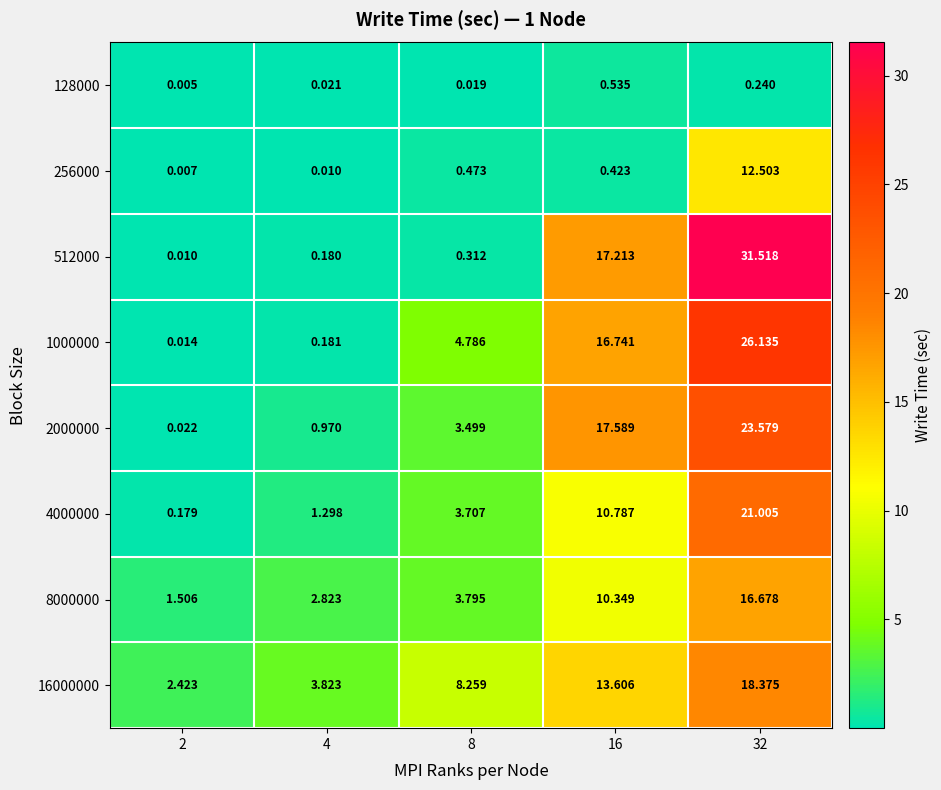

Is the value of 512000 at 16 greater than the value of 8000000 at 4?

Yes